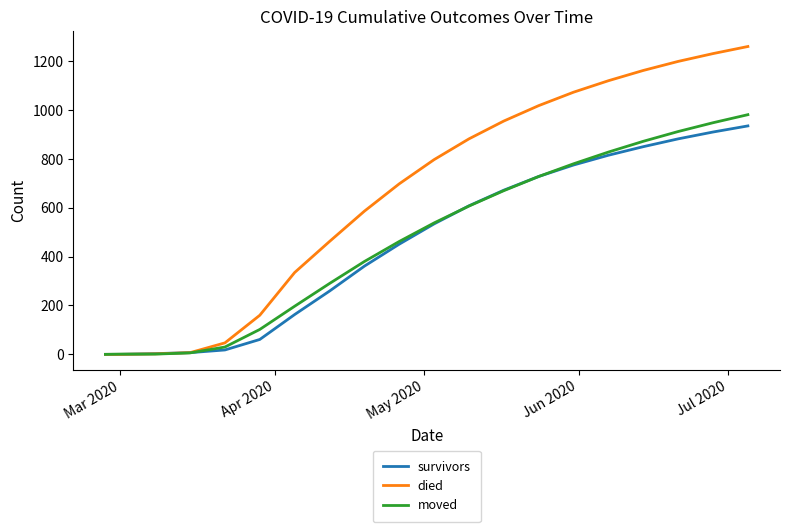

Which series has the widest spread of values?

died